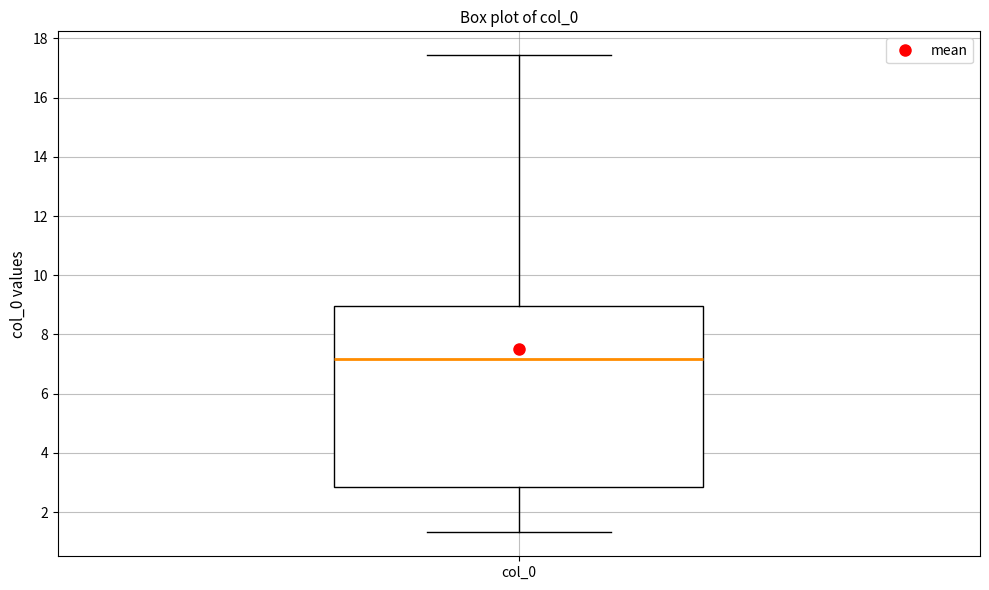

Where does the median line of the box for col_0 sit on the y-axis? The values are not printed on the chart, so give them approximately, as read against the axis.

7.2